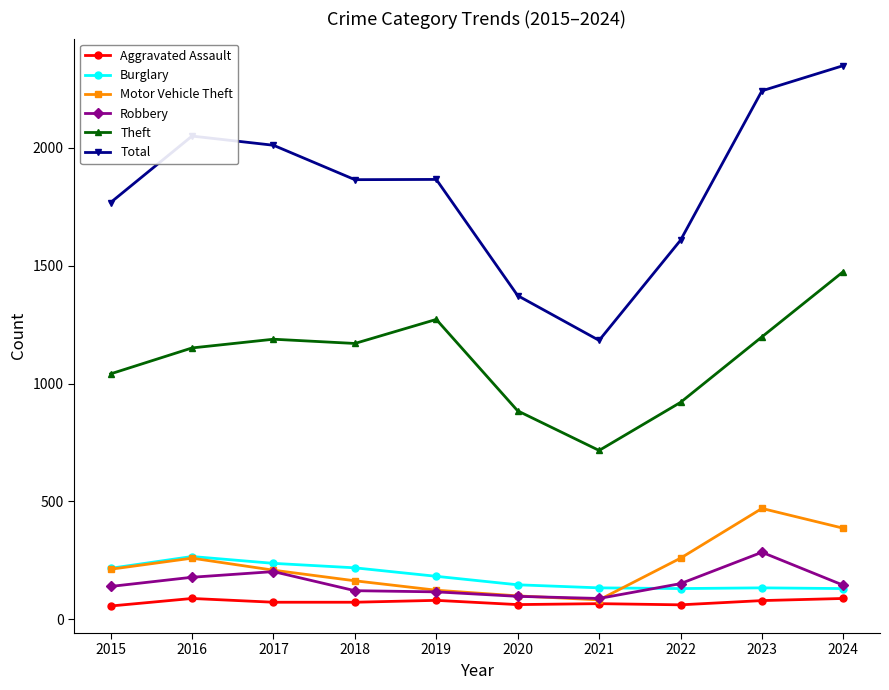

What is the approximate value of Robbery at 2016, to the nearest 5?

180